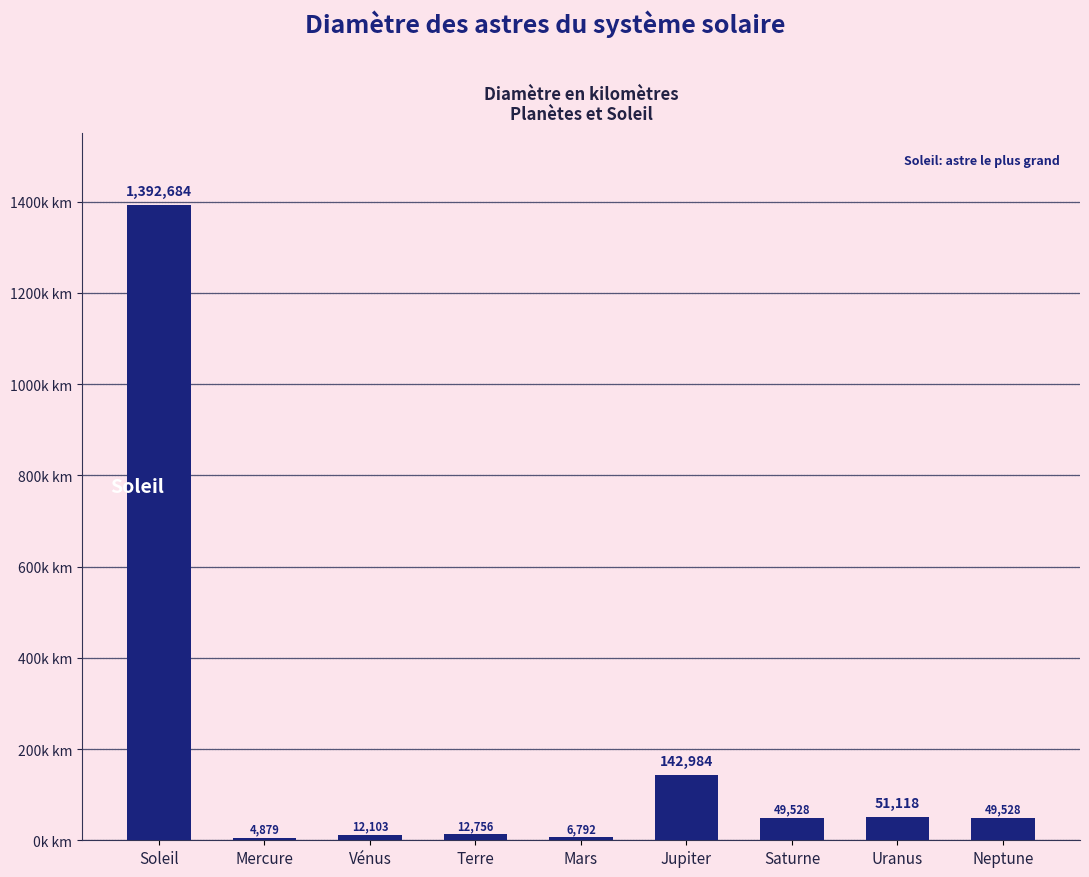

Which category has the lowest value across all series?

Mercure